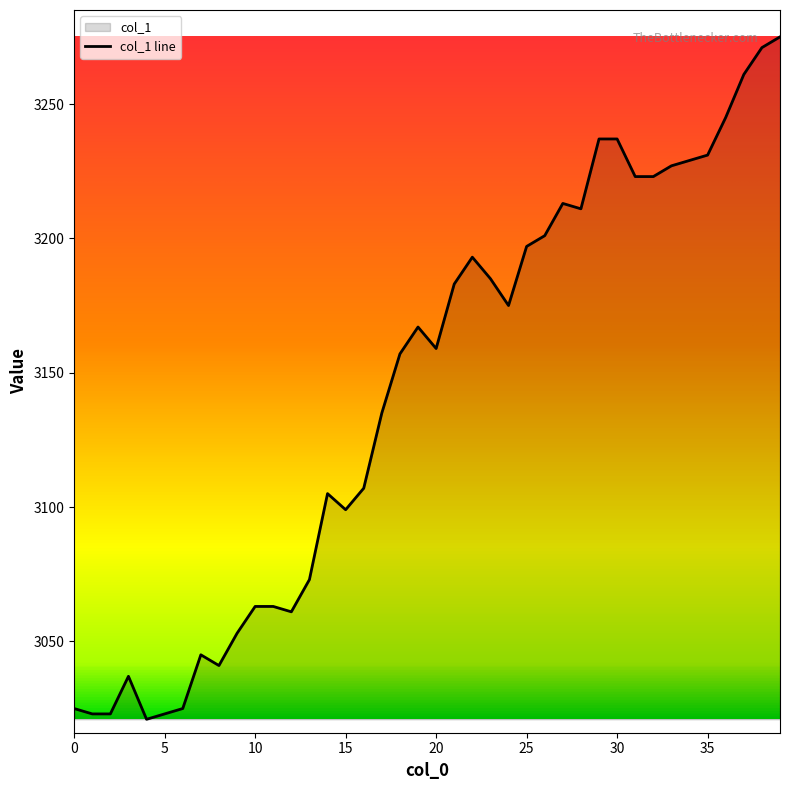

What is the difference between the values at 17 and 1?

112